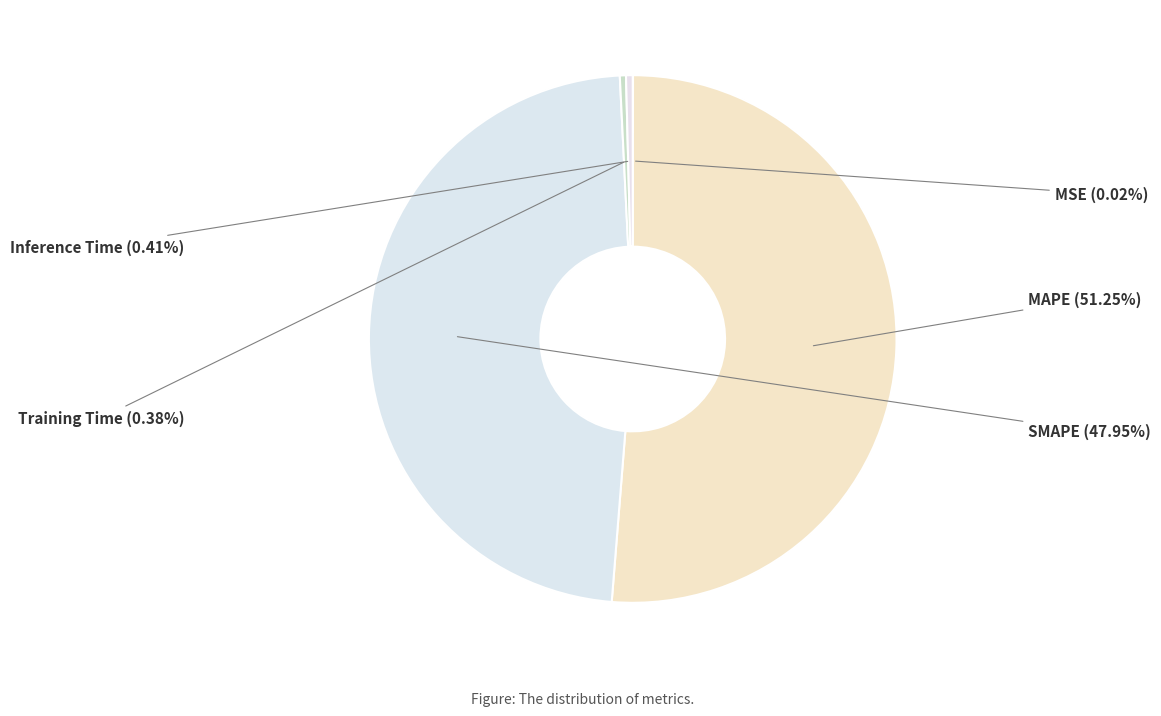

To the nearest percent, what is the average slice percentage?

20%